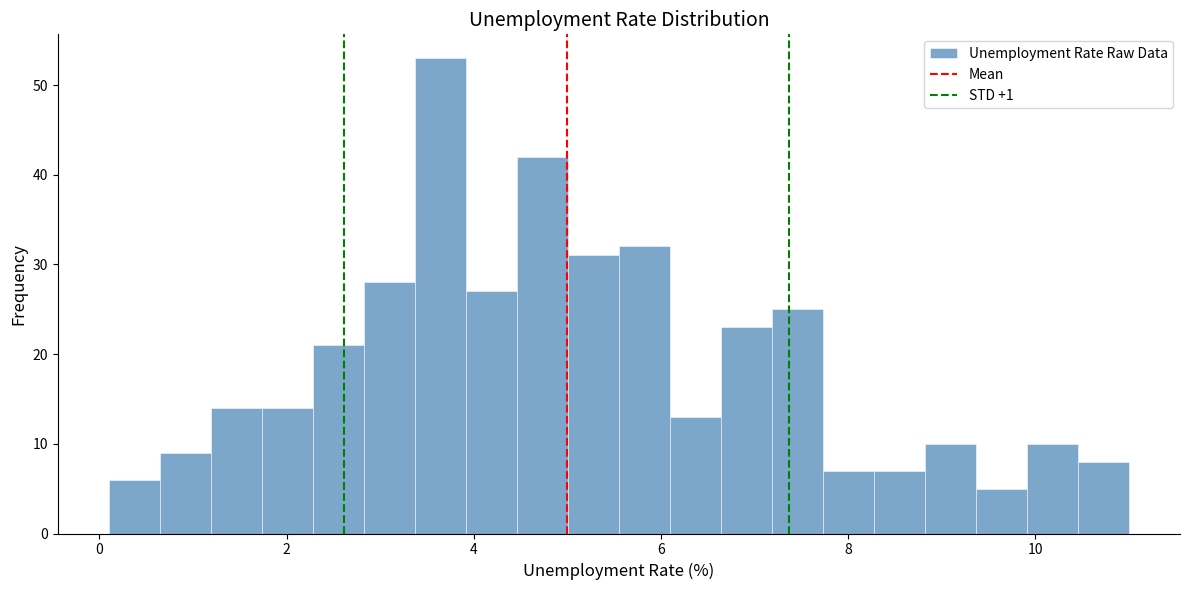

Around what value on the x-axis is the tallest bar? Give the approximate position of its centre, as read against the axis.

3.6